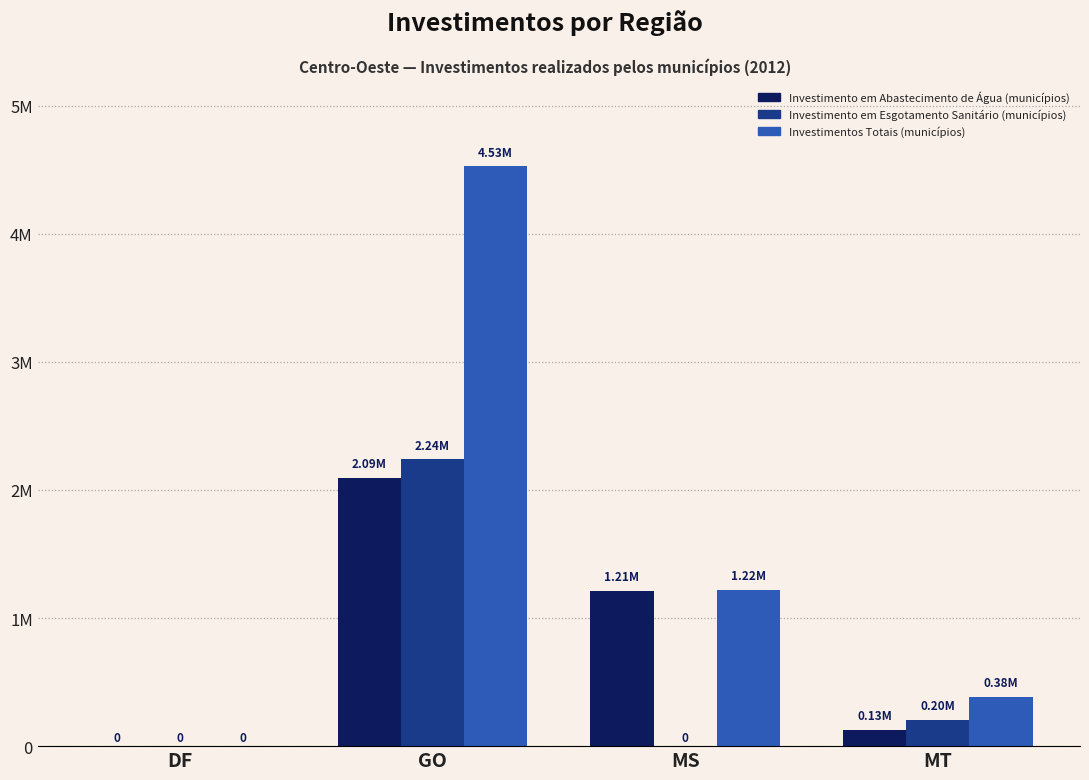

What is the sum of all Investimento em Abastecimento de Água (municípios) values?

3436900.9